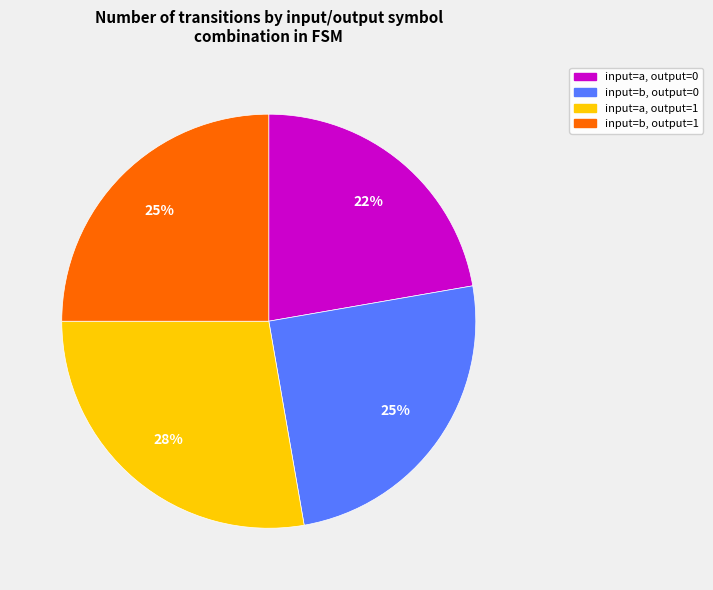

To the nearest percent, what is the average slice percentage?

25%